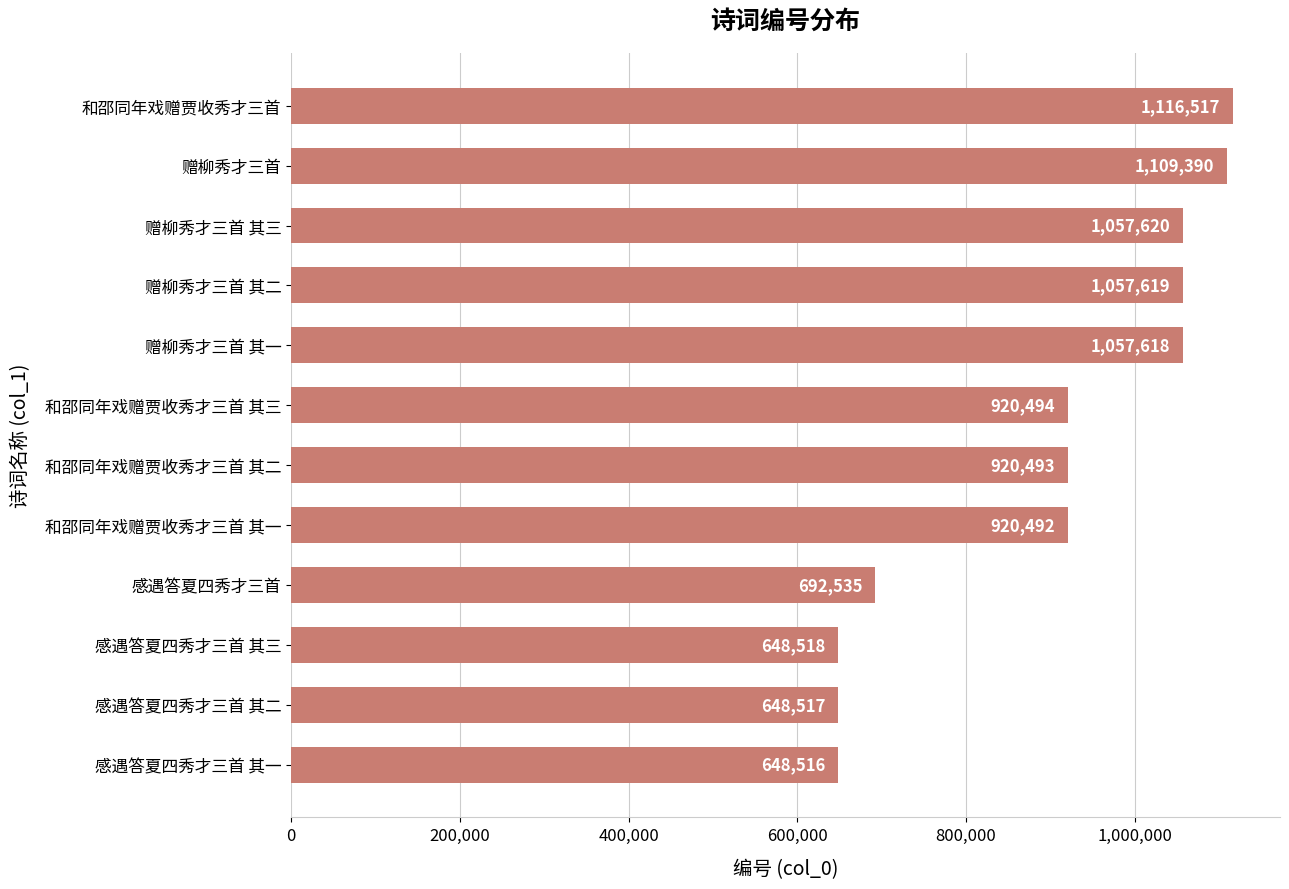

Between 感遇答夏四秀才三首 其三 and 和邵同年戏赠贾收秀才三首 其二, which is larger?

和邵同年戏赠贾收秀才三首 其二